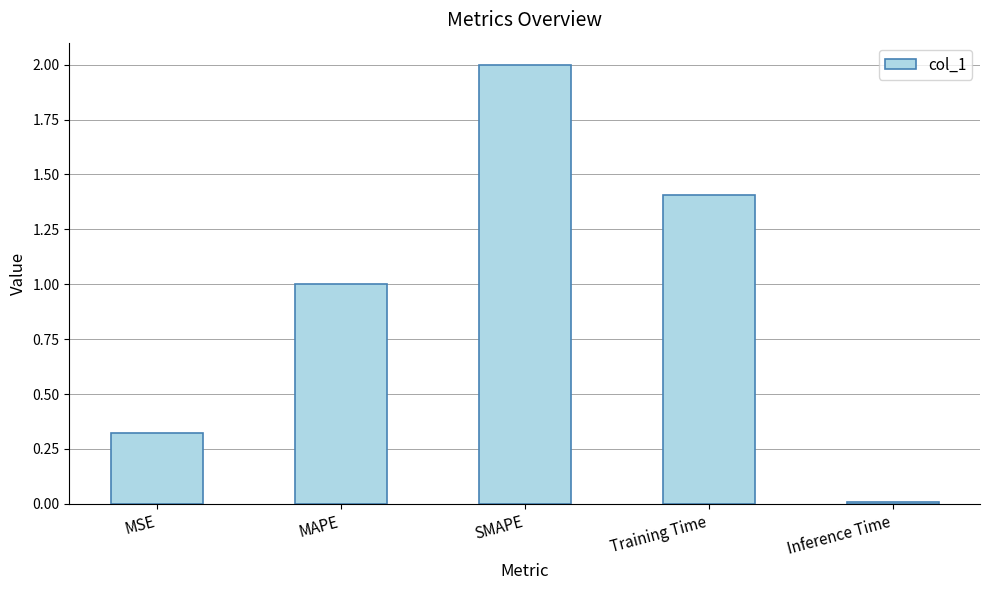

How many series are shown in this chart?

1